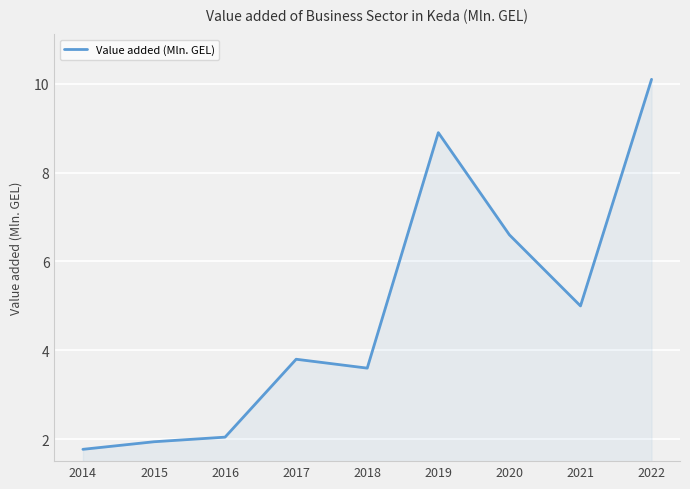

How many categories are shown in the chart?

9